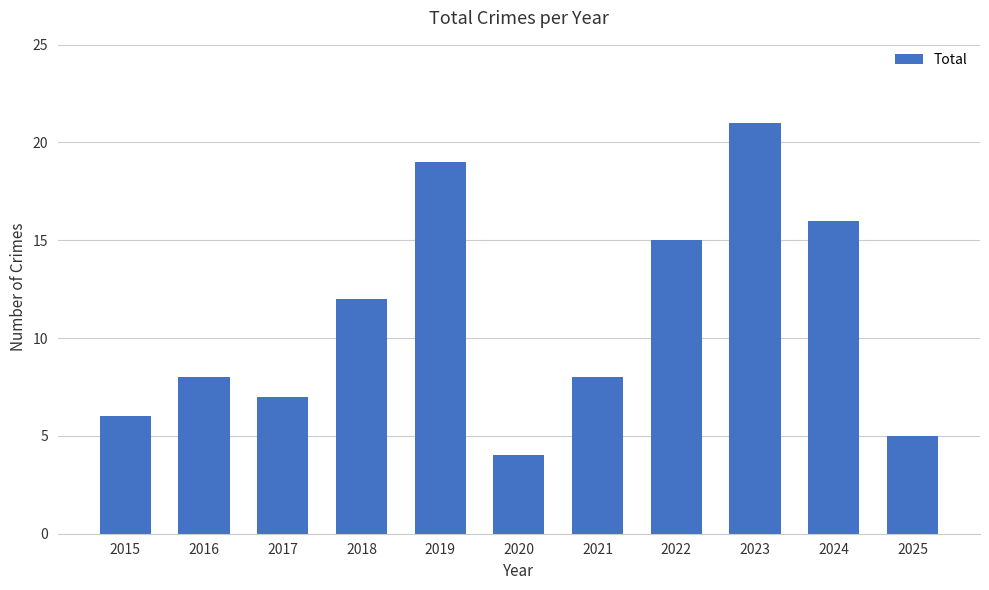

True or false: the data shows 12 at 2018.

True